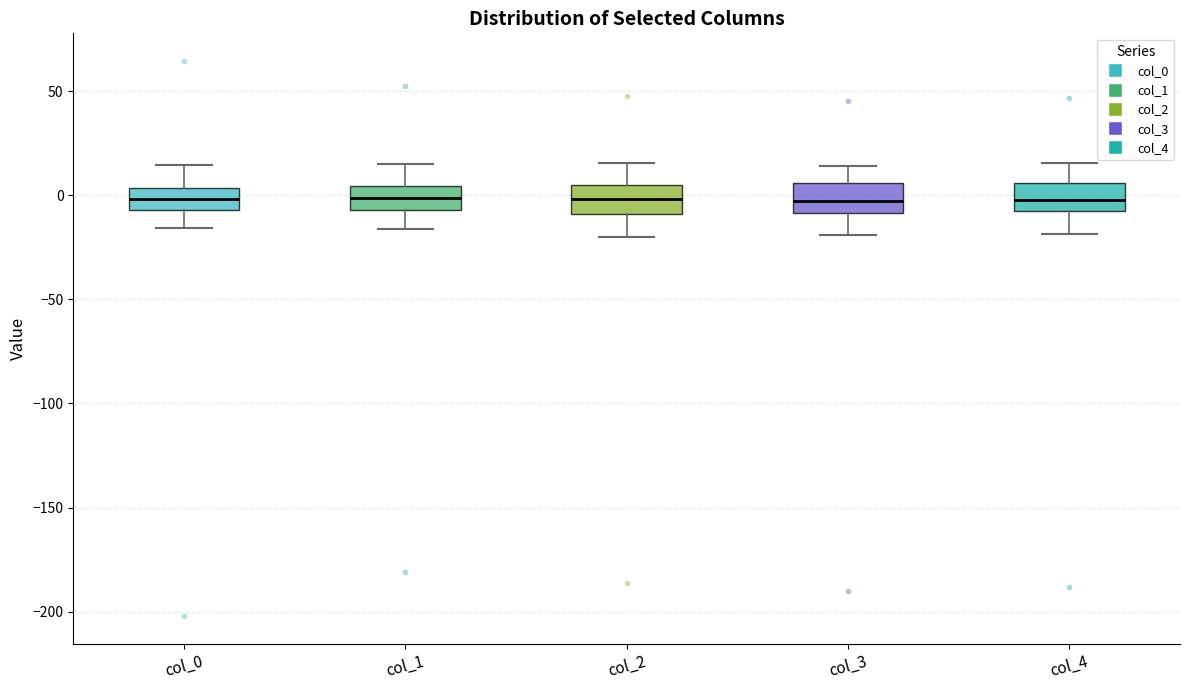

Reading left to right, read every box against the y-axis: the position of its median line, the range the box covers, and the ends of its whiskers. The values are not printed on the chart, so give them approximately, as read against the axis.

col_0: median 0, box -5 to 5, whiskers -15 to 15
col_1: median 0, box -5 to 5, whiskers -15 to 15
col_2: median 0, box -10 to 5, whiskers -20 to 15
col_3: median -5, box -10 to 5, whiskers -20 to 15
col_4: median 0, box -10 to 5, whiskers -20 to 15